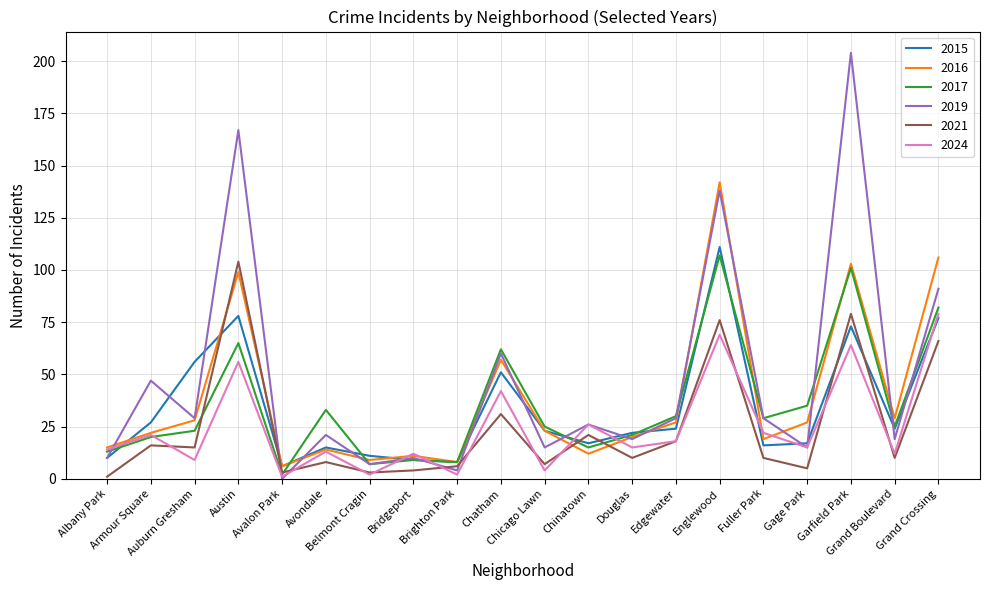

The value of 2016 at Brighton Park is 8. True or false?

True